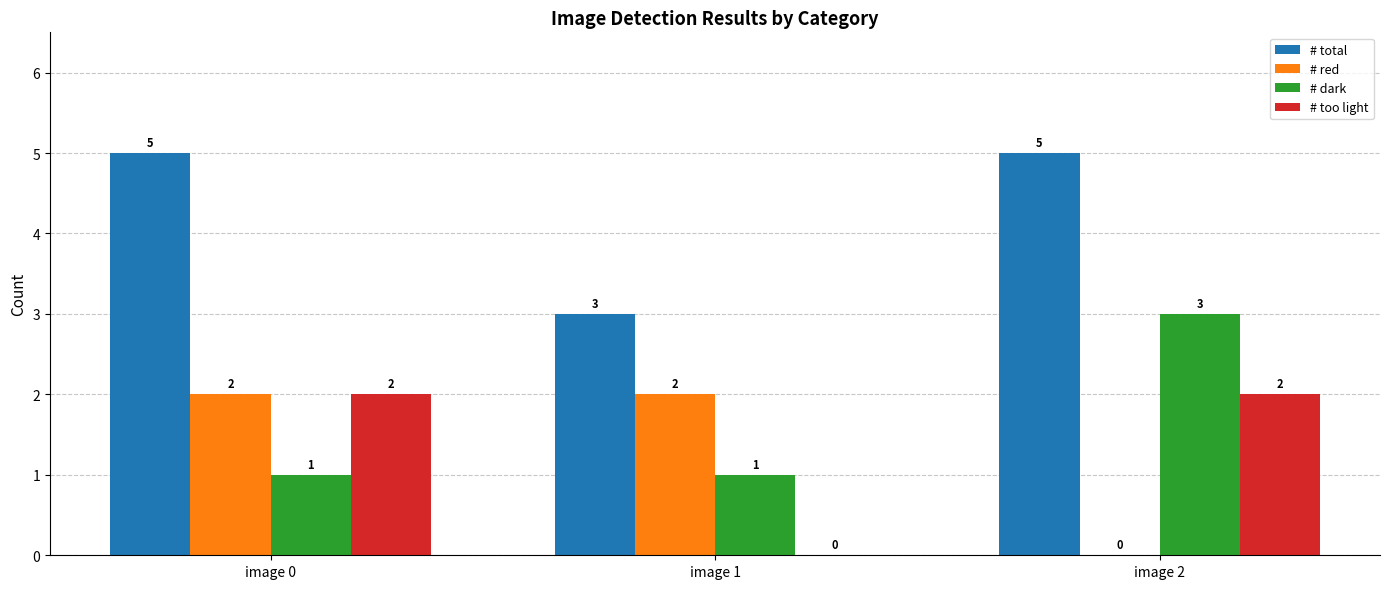

What is the sum of all # too light values?

4